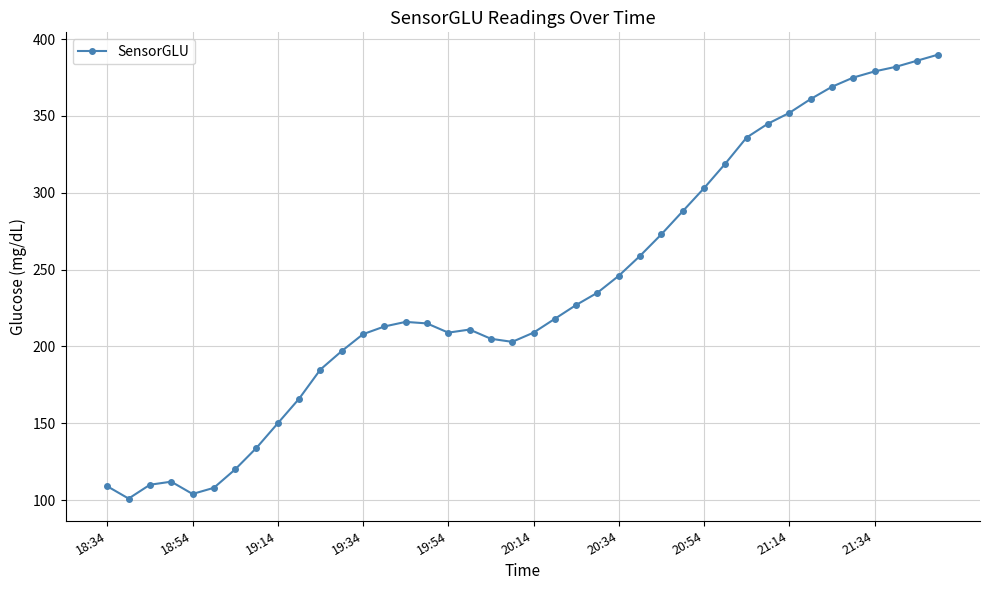

What is the smallest value displayed?

101